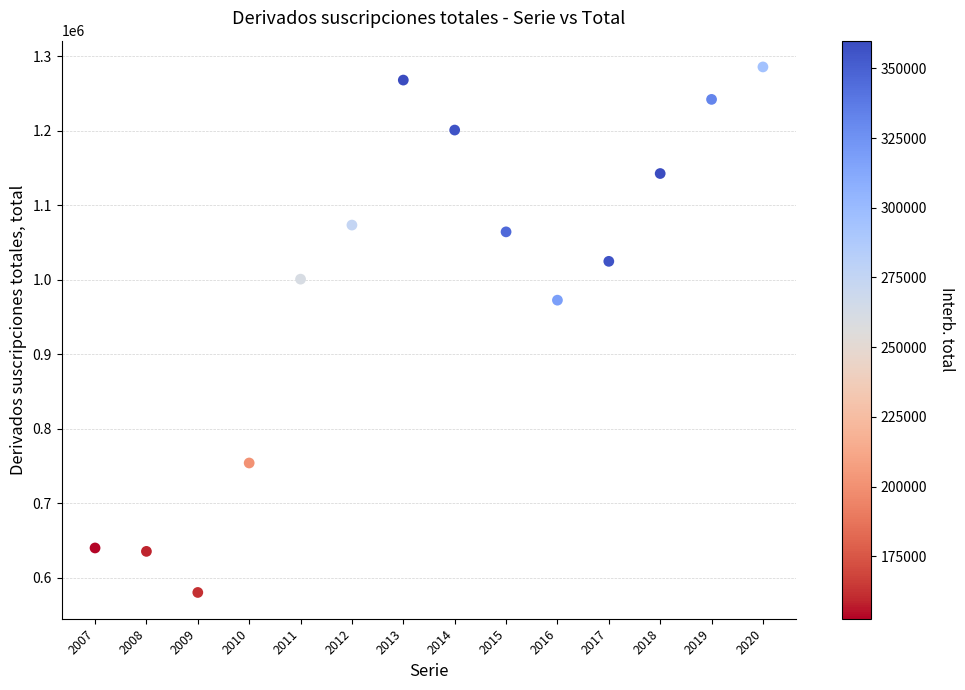

What Y value in the scatter plot is closest to 933113?

972771